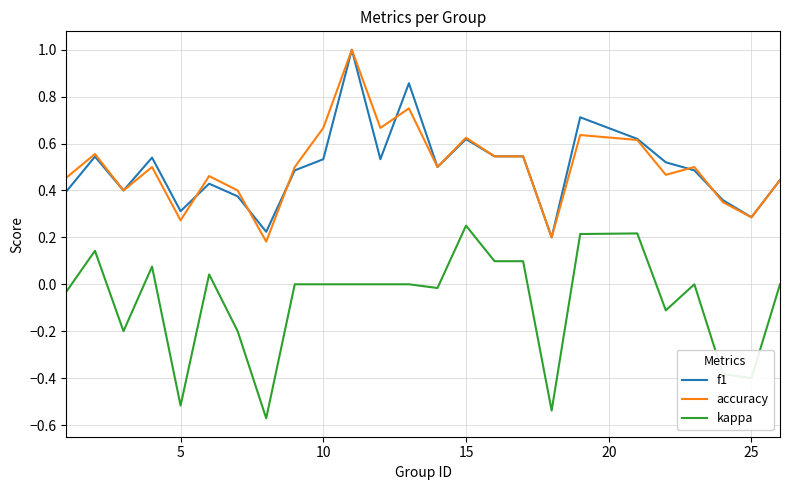

True or false: f1 and kappa intersect in this chart.

False